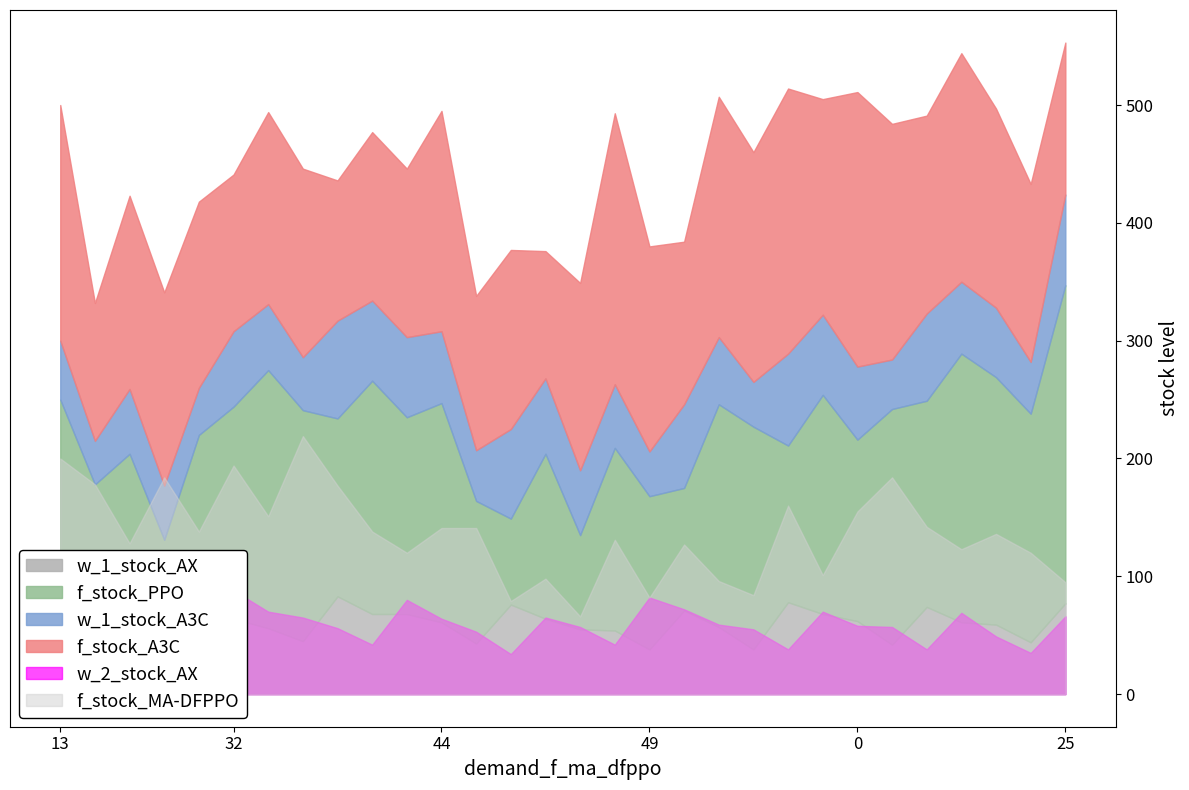

What is the label of the 15th point from the left?

39